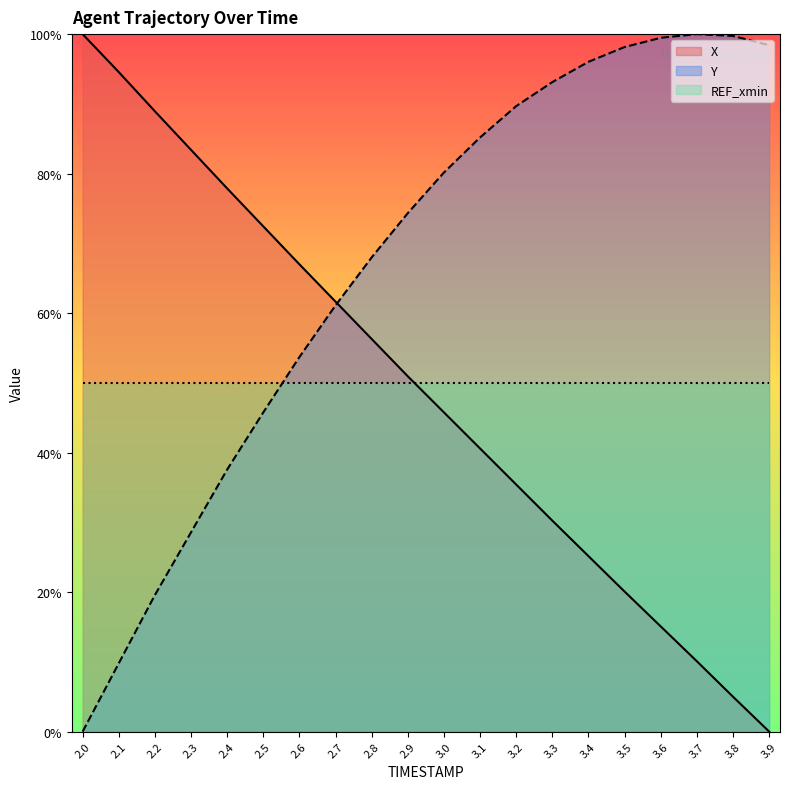

What is the value of the X point at the 1st from the left?

1.0